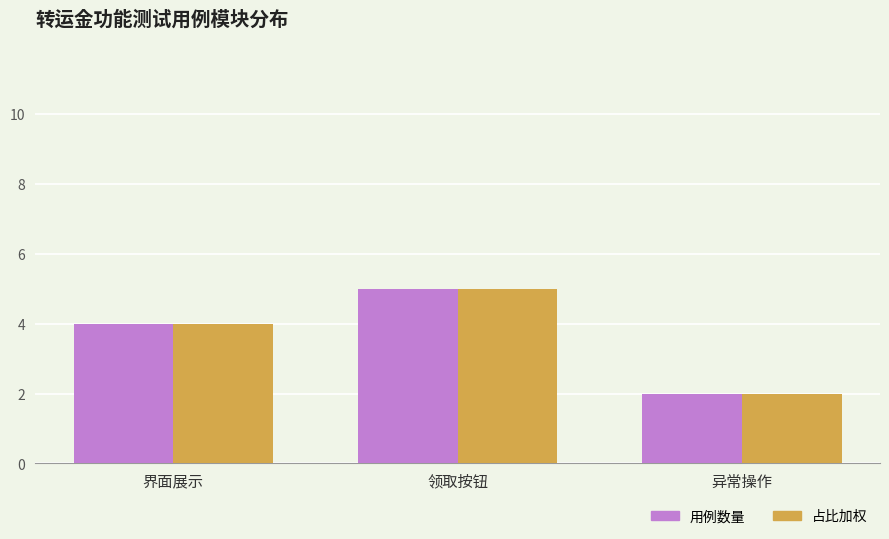

What is the total value across all series at 界面展示?

8